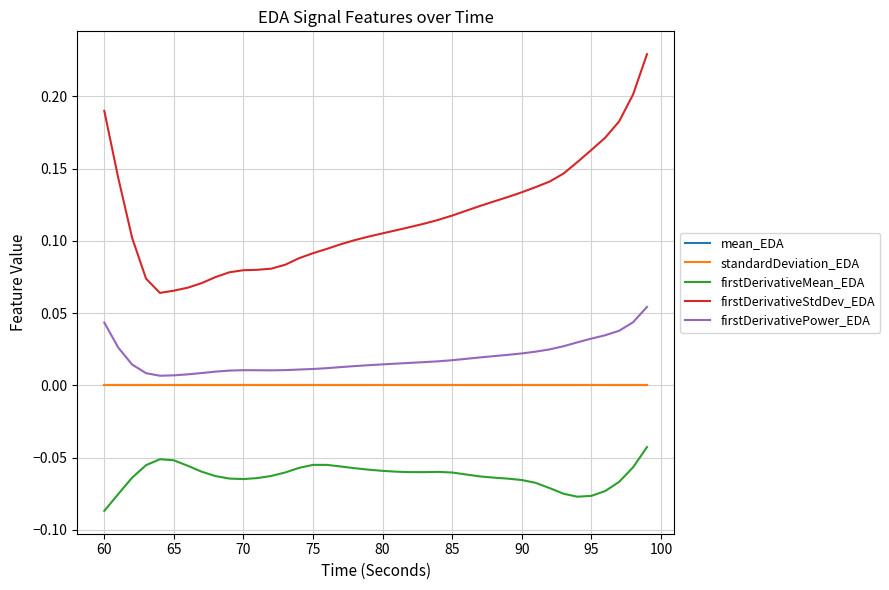

True or false: firstDerivativeMean_EDA and mean_EDA cross at least once.

False